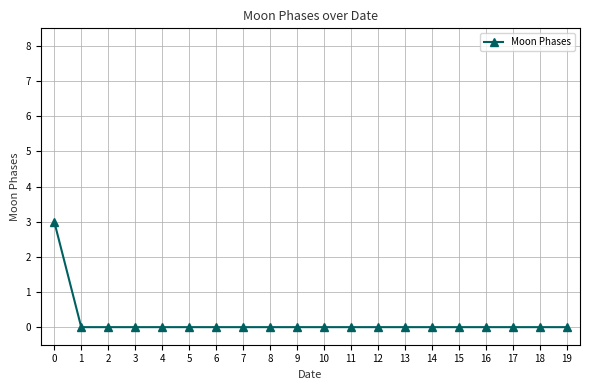

Count the number of data series in this chart.

1